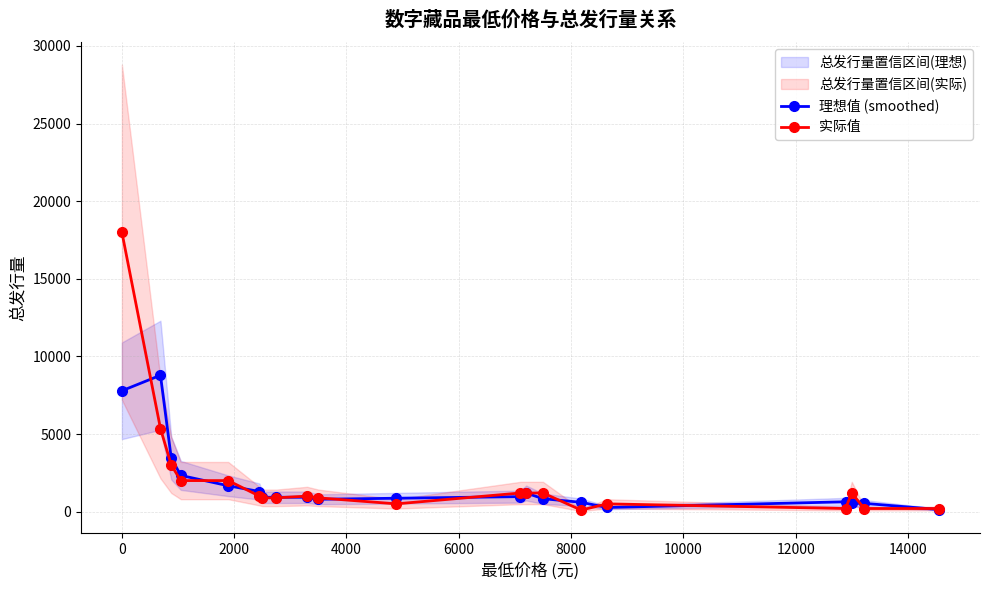

What is the maximum value for 实际值?

18000.0